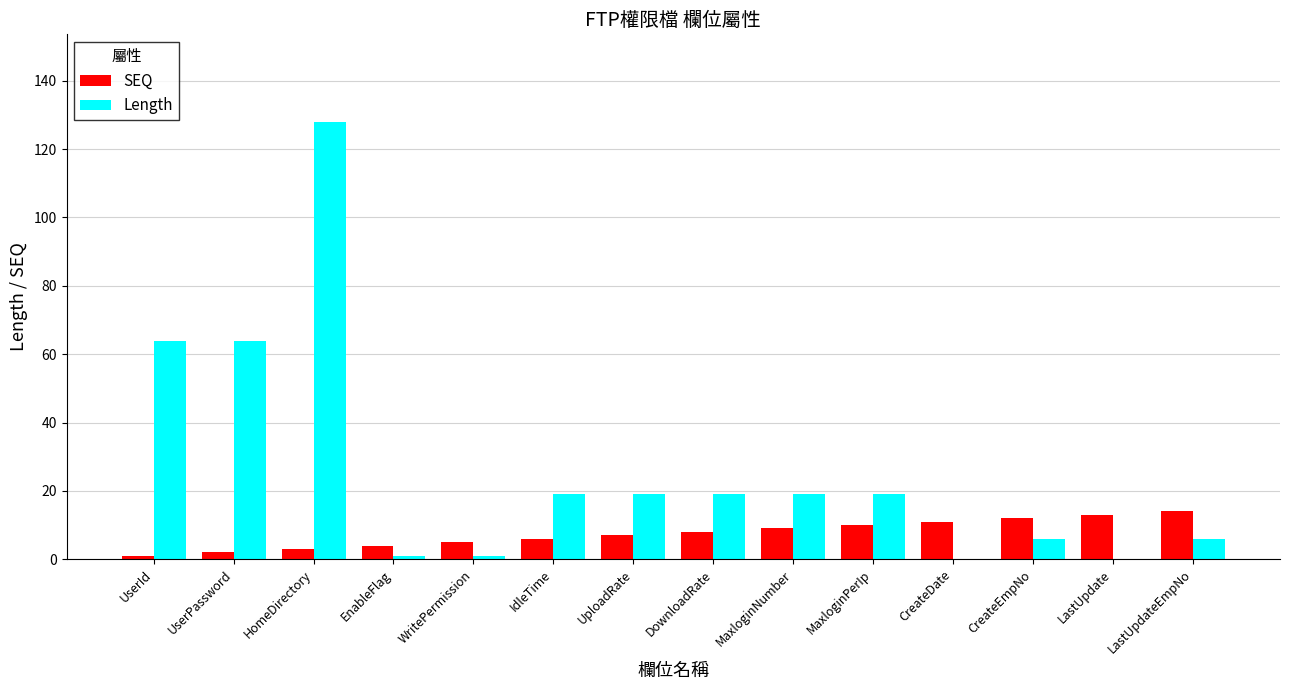

At which label does Length first exceed 19?

UserId